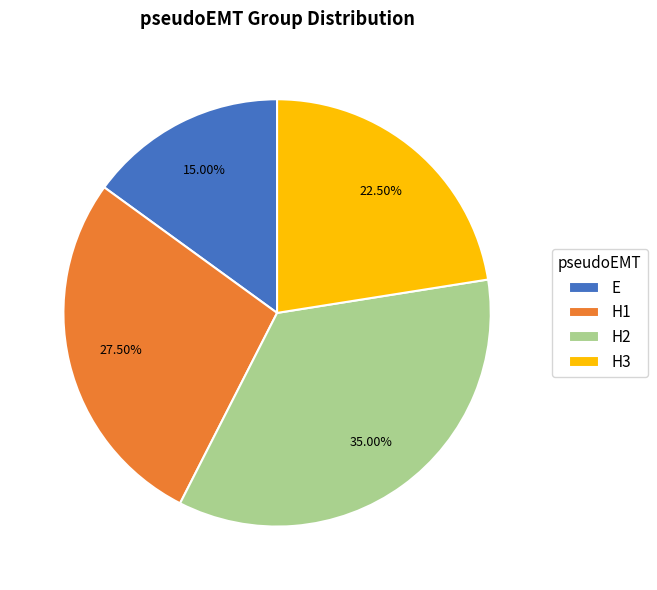

Do H1 and E together represent more than half of the pie?

No